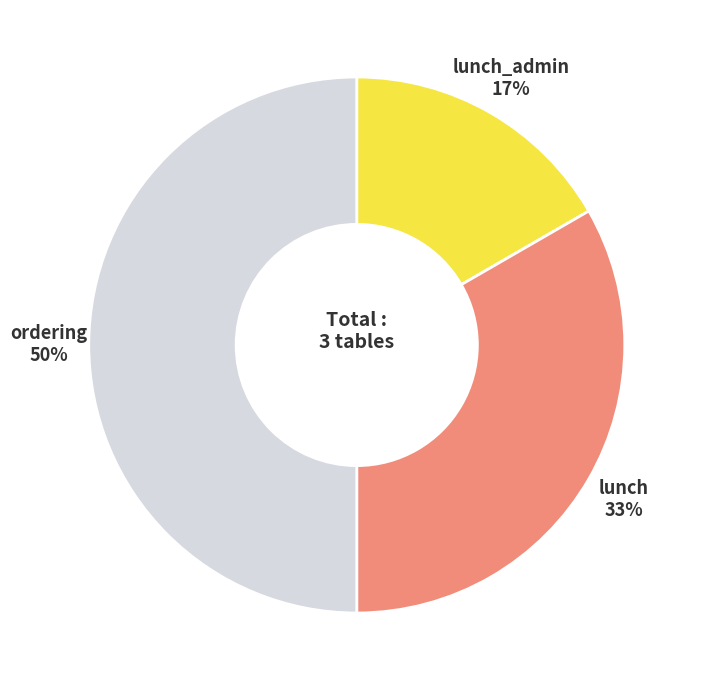

To the nearest percent, what is the difference between the largest and smallest slice percentages?

33%